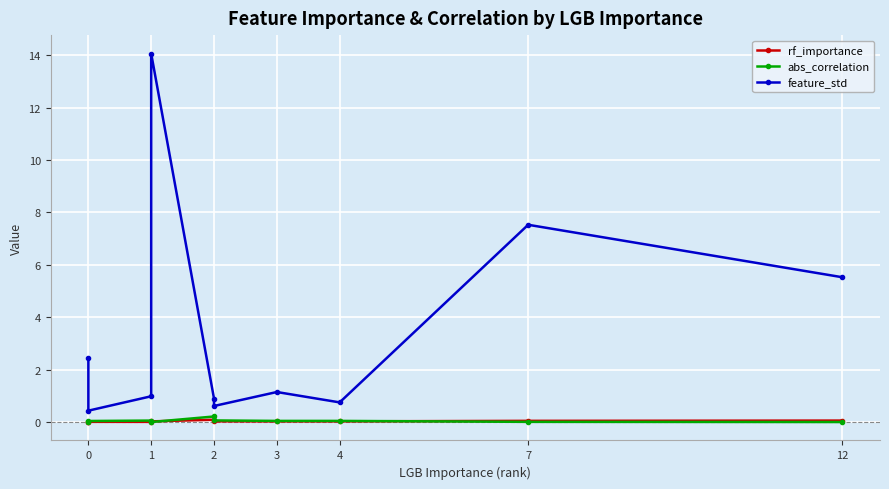

Reading left to right, list all the values displayed in this chart.

rf_importance: 0.0	0.0	0.0	0.0	0.1	0.0	0.0	0.0	0.0	0.1
abs_correlation: 0.0	0.0	0.1	0.0	0.2	0.1	0.0	0.0	0.0	0.0
feature_std: 2.5	0.4	1.0	14.1	0.9	0.6	1.1	0.8	7.5	5.5